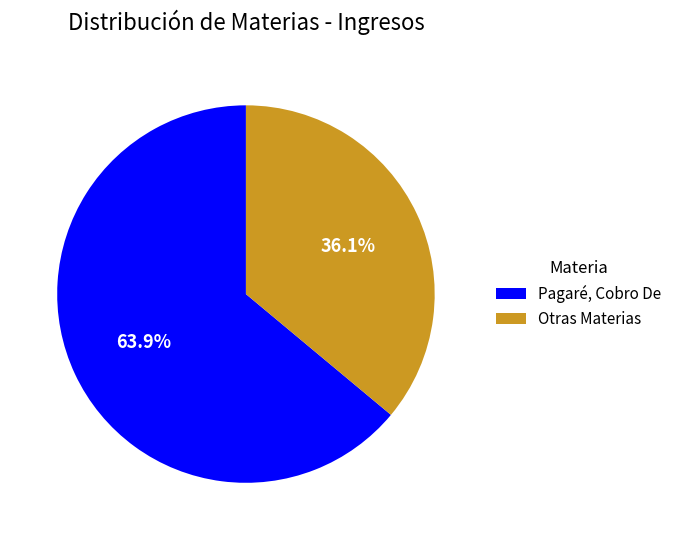

Rank the categories by value from lowest to highest.

Otras Materias, Pagaré, Cobro De